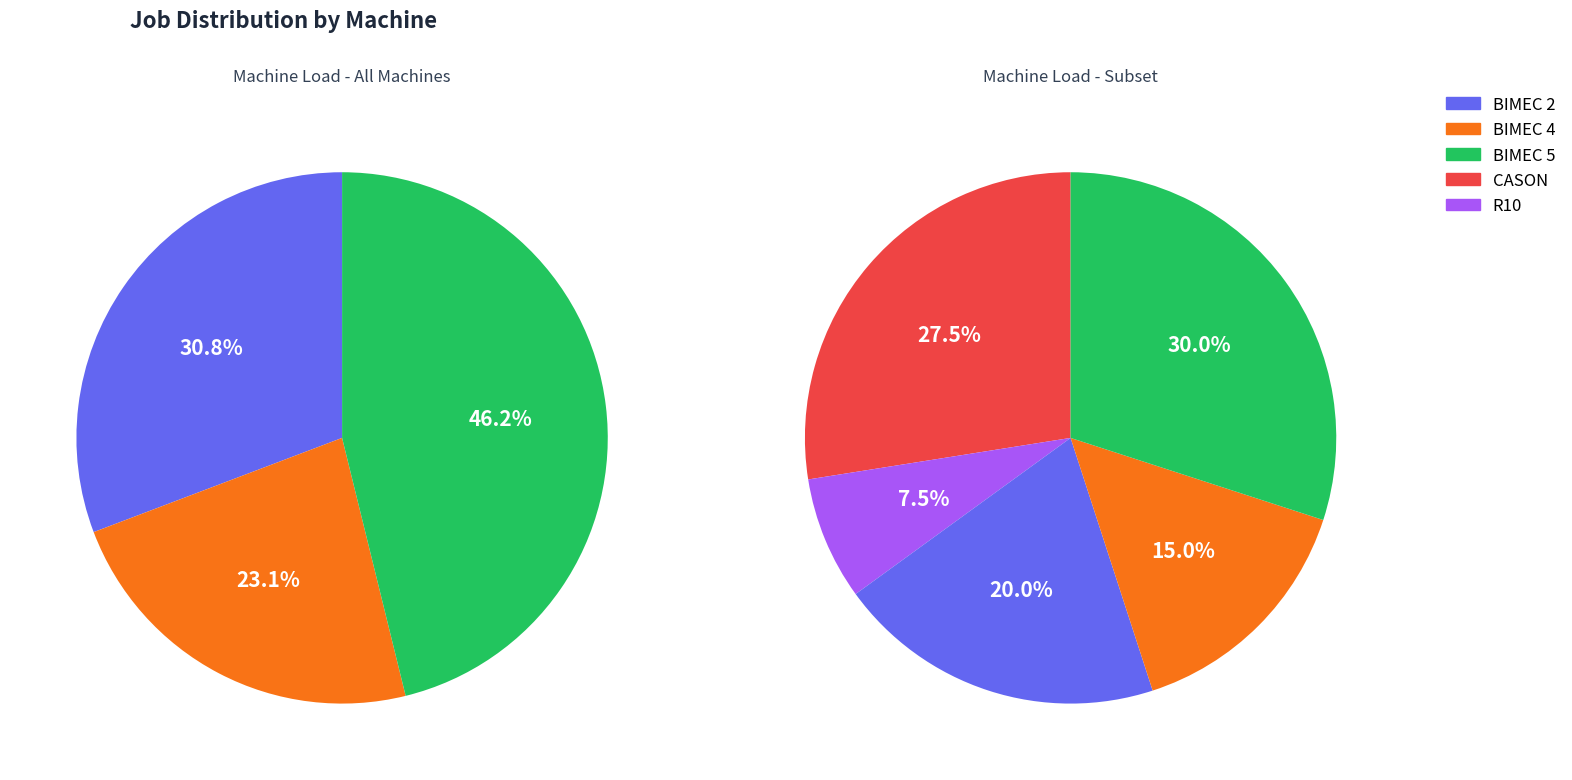

True or false: BIMEC 2 accounts for 27% of the total.

False